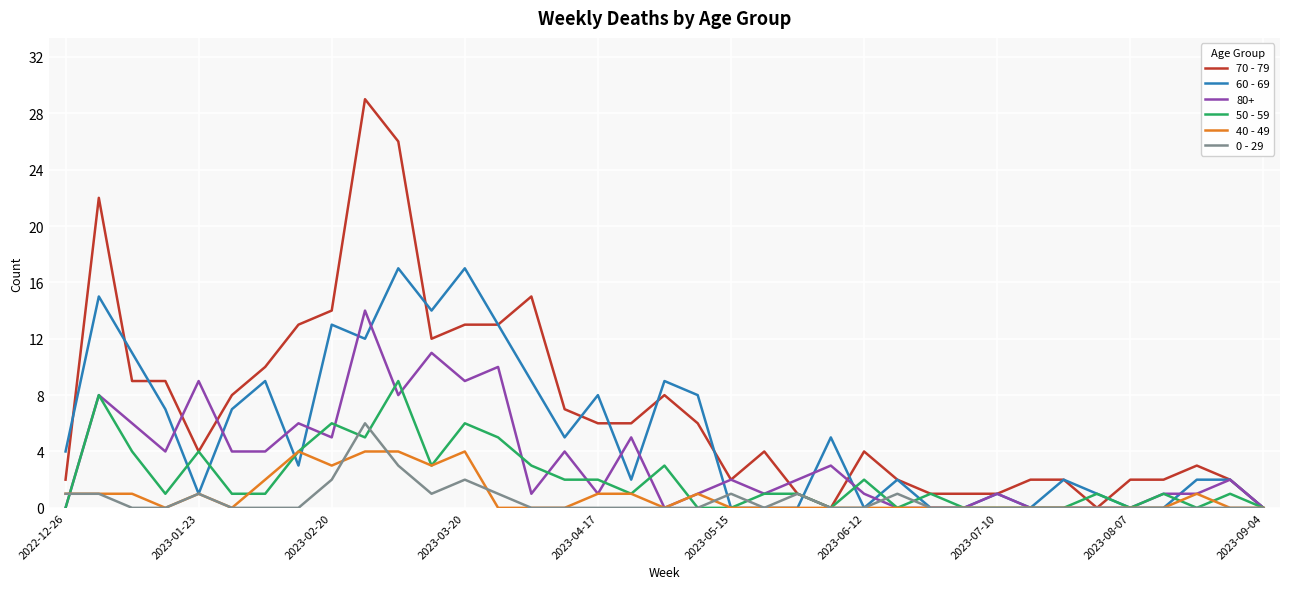

Does the chart display data point markers on the line(s)?

No